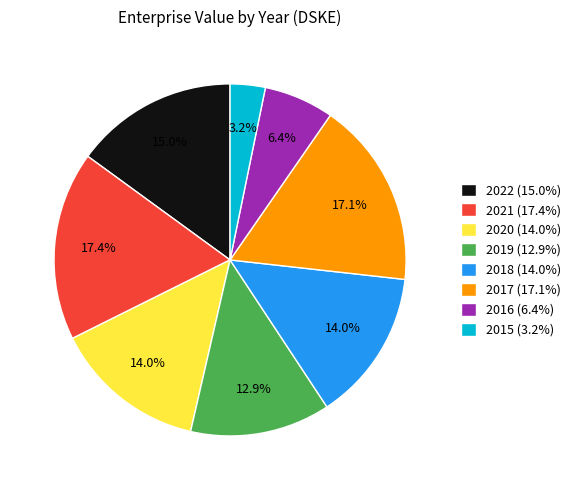

Count the number of slices in the pie.

8